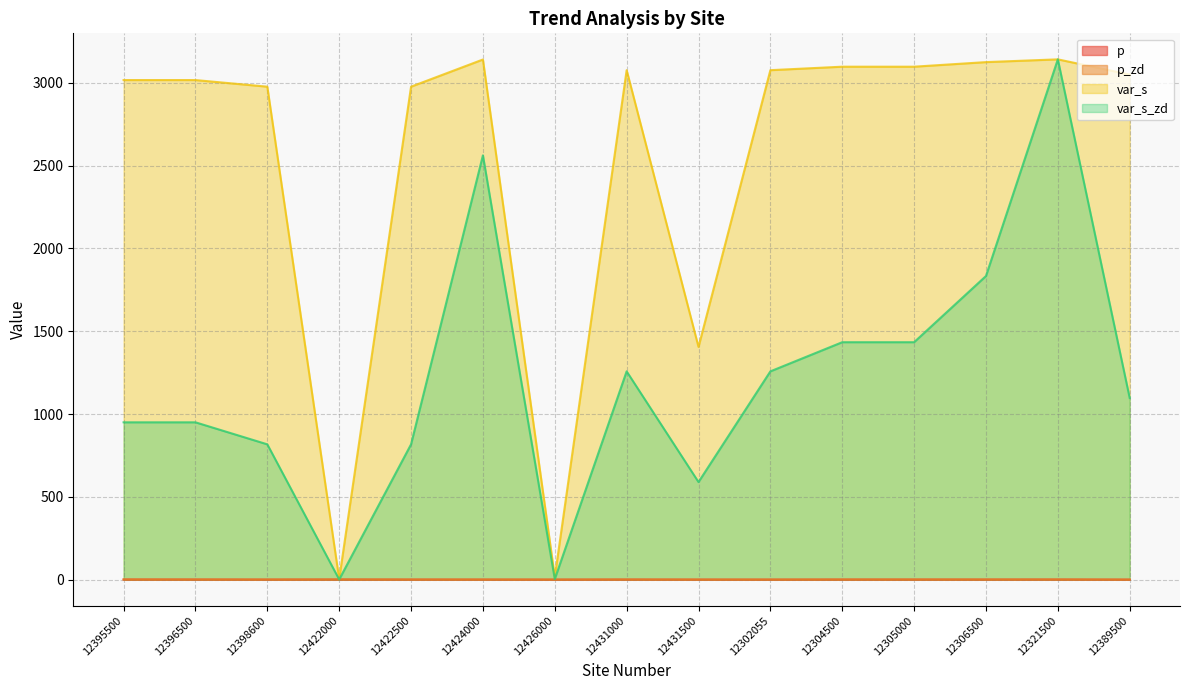

Reading left to right, transcribe all the data shown in this chart.

p: 1.0	0.9	0.6	1.0	0.6	0.6	0.3	0.8	0.5	0.4	0.8	0.8	0.8	0.9	0.3
p_zd: 1.0	0.9	0.6	1.0	0.6	0.6	0.3	0.8	0.5	0.4	0.8	0.8	0.8	0.9	0.3
var_s: 3016.7	3016.7	2976.7	3.7	2976.7	3140.7	15.7	3076.3	1405.3	3076.3	3097.3	3097.3	3125.0	3141.7	3049.7
var_s_zd: 950.0	950.0	817.0	1.0	817.0	2562.0	3.7	1257.7	589.3	1257.7	1433.7	1433.7	1833.3	3141.7	1096.7